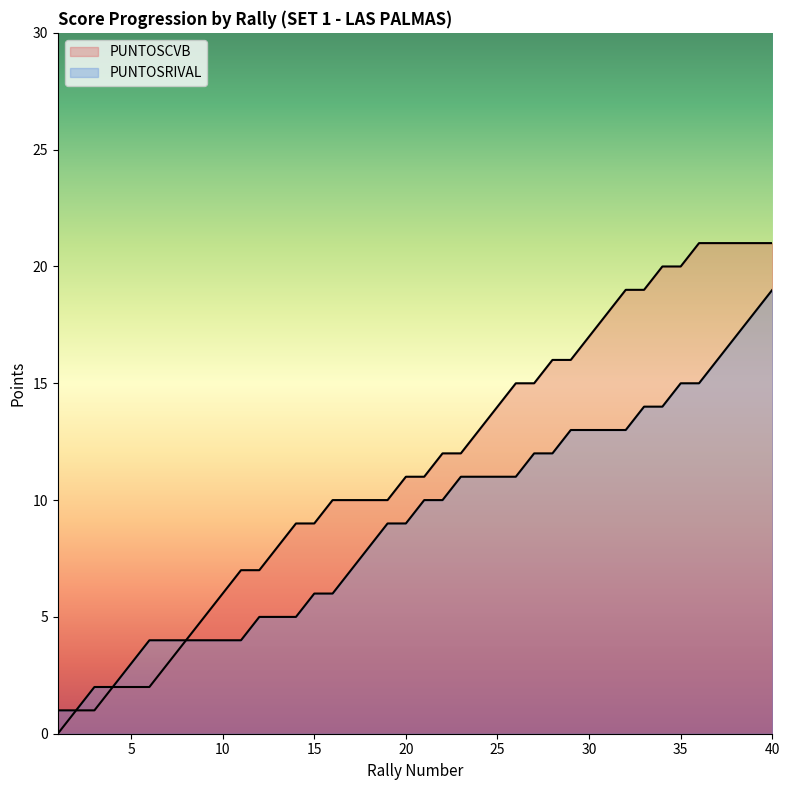

What is the difference between the PUNTOSCVB values at 28 and 26?

1